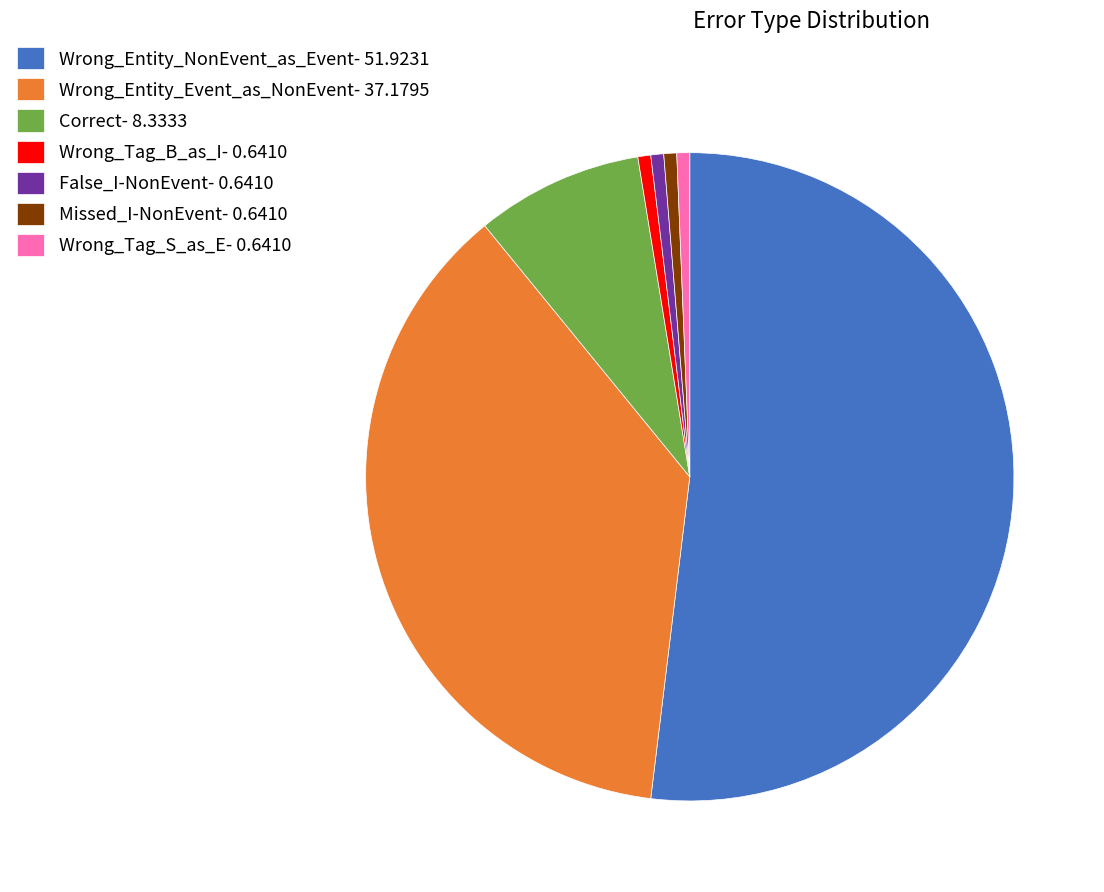

The Wrong_Tag_S_as_E- 0.6410 slice represents 15% of the pie. True or false?

False